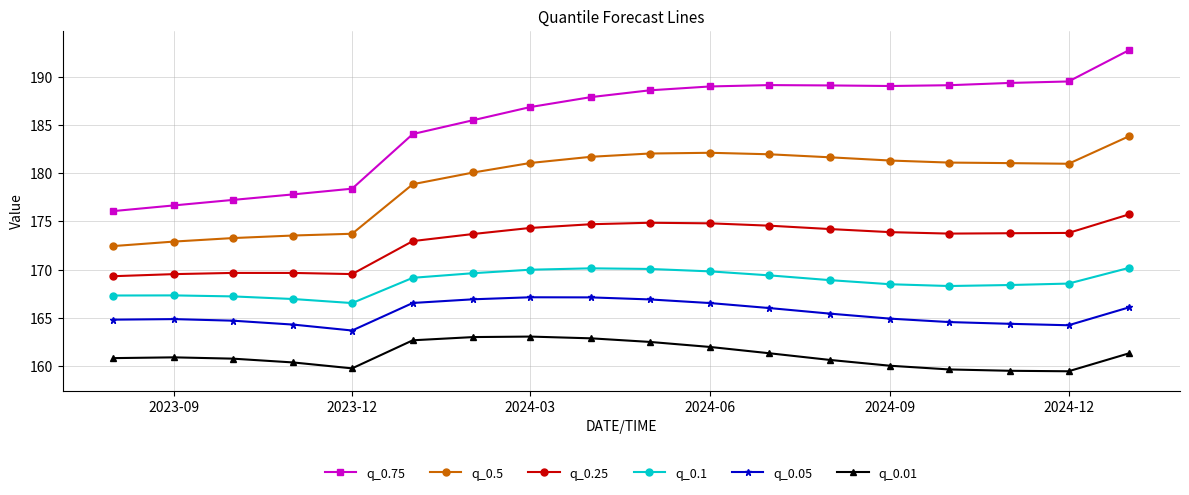

Which series has the largest range (max minus min)?

q_0.75